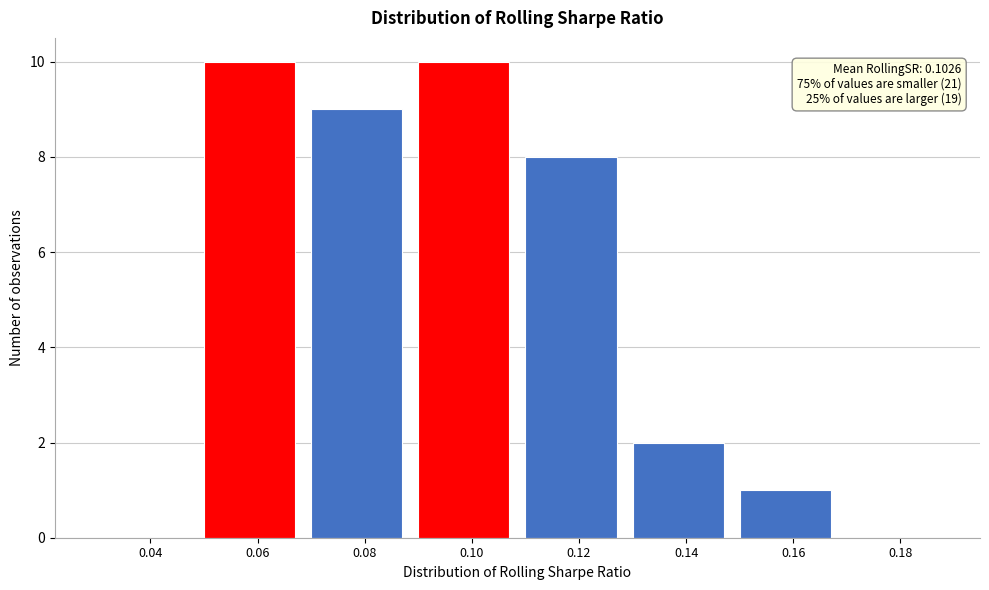

Reading left to right, what are all the values shown in this chart?

0.04=0	0.06=10	0.08=9	0.10=10	0.12=8	0.14=2	0.16=1	0.18=0